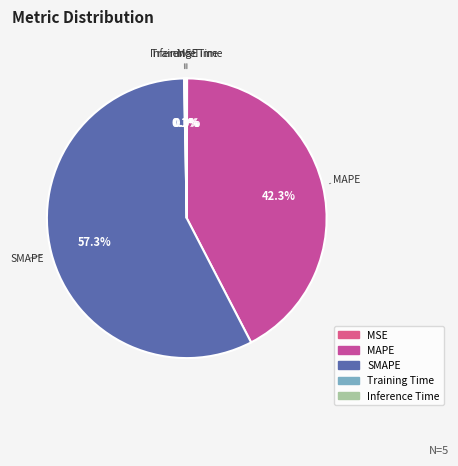

How much of the chart is everything except MAPE?

57.7%